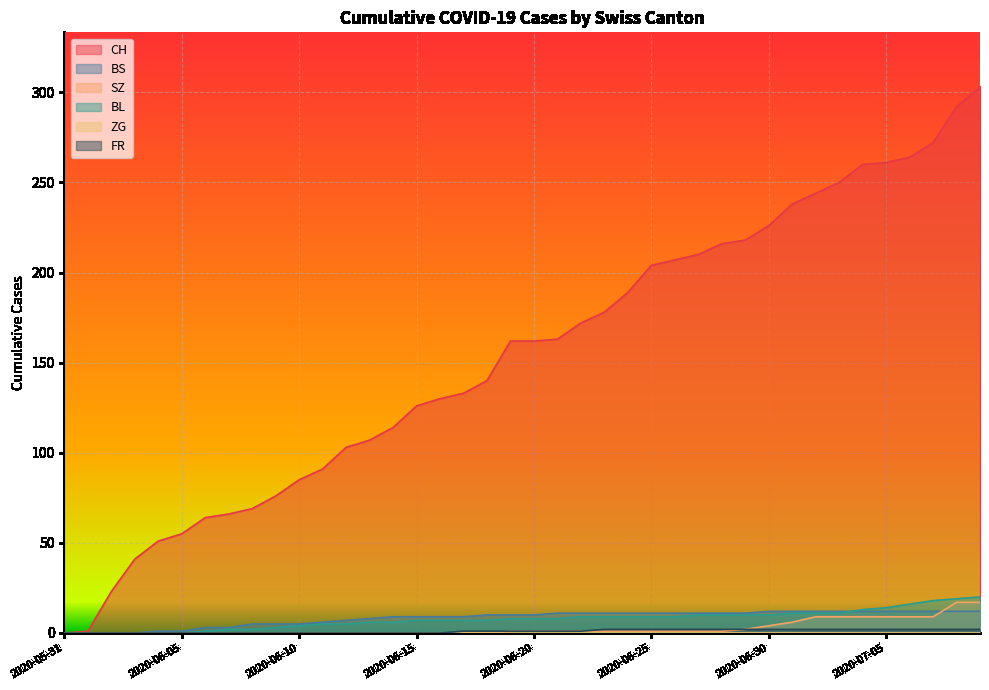

Which category has the highest value across all series?

2020-07-09